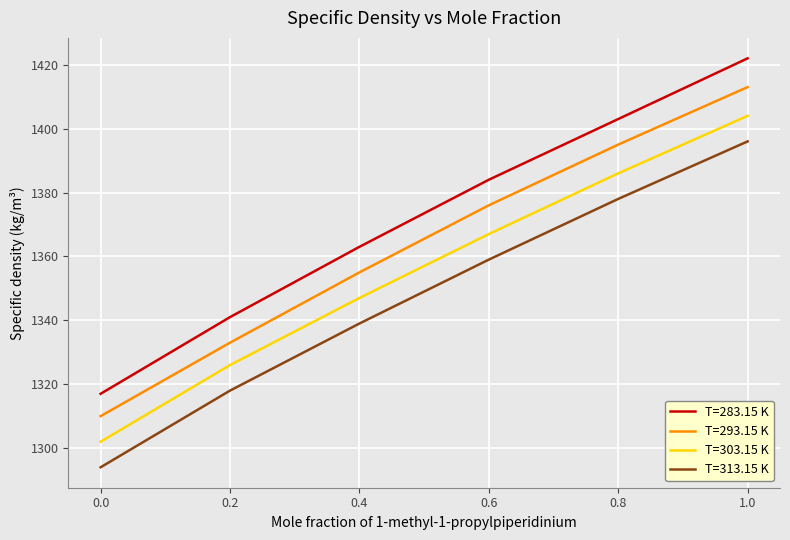

At how many categories does at least one series exceed 1312?

6